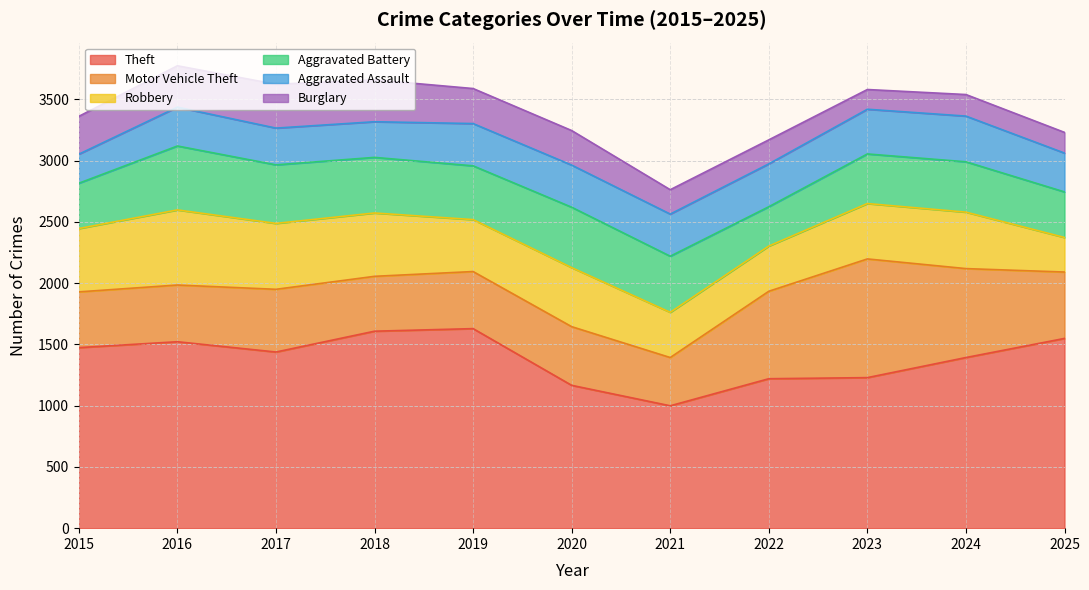

Which category has the highest value across all series?

2019